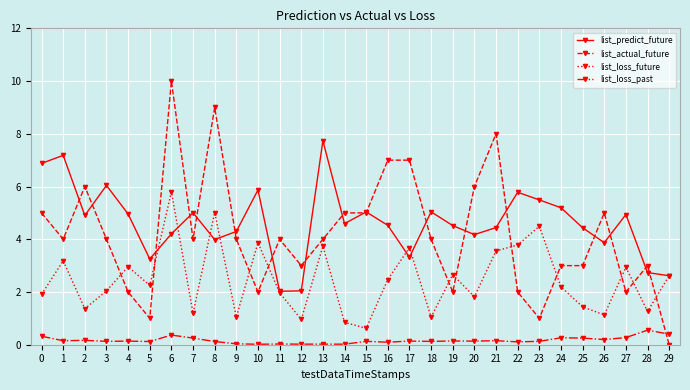

The list_actual_future series shows 1.4 at 23. True or false?

False